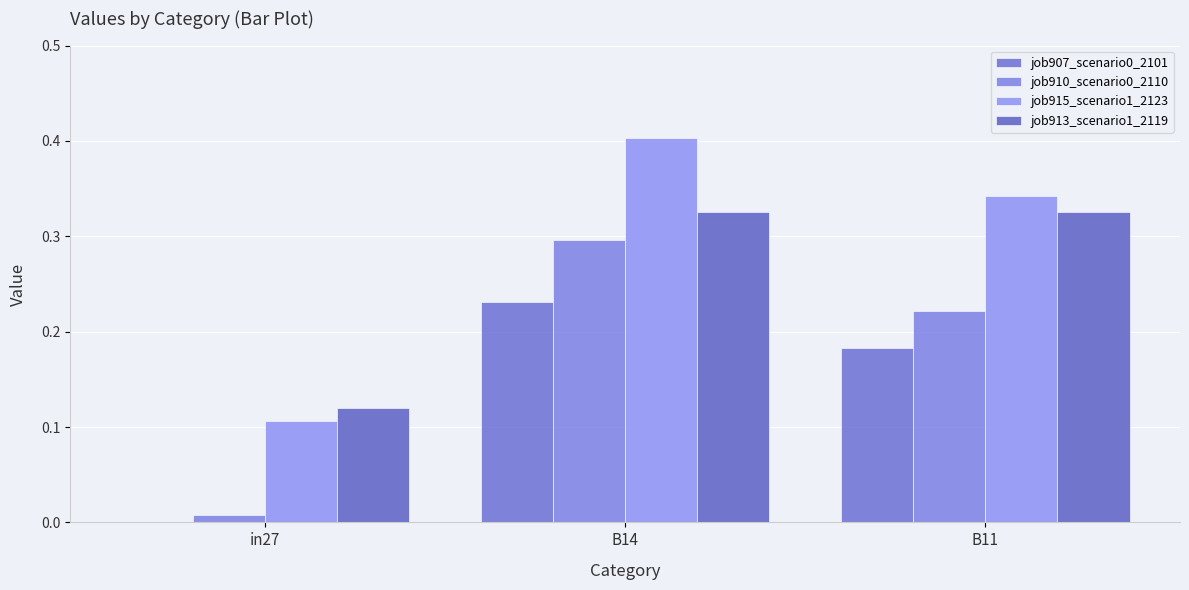

What position from the right is B11?

1